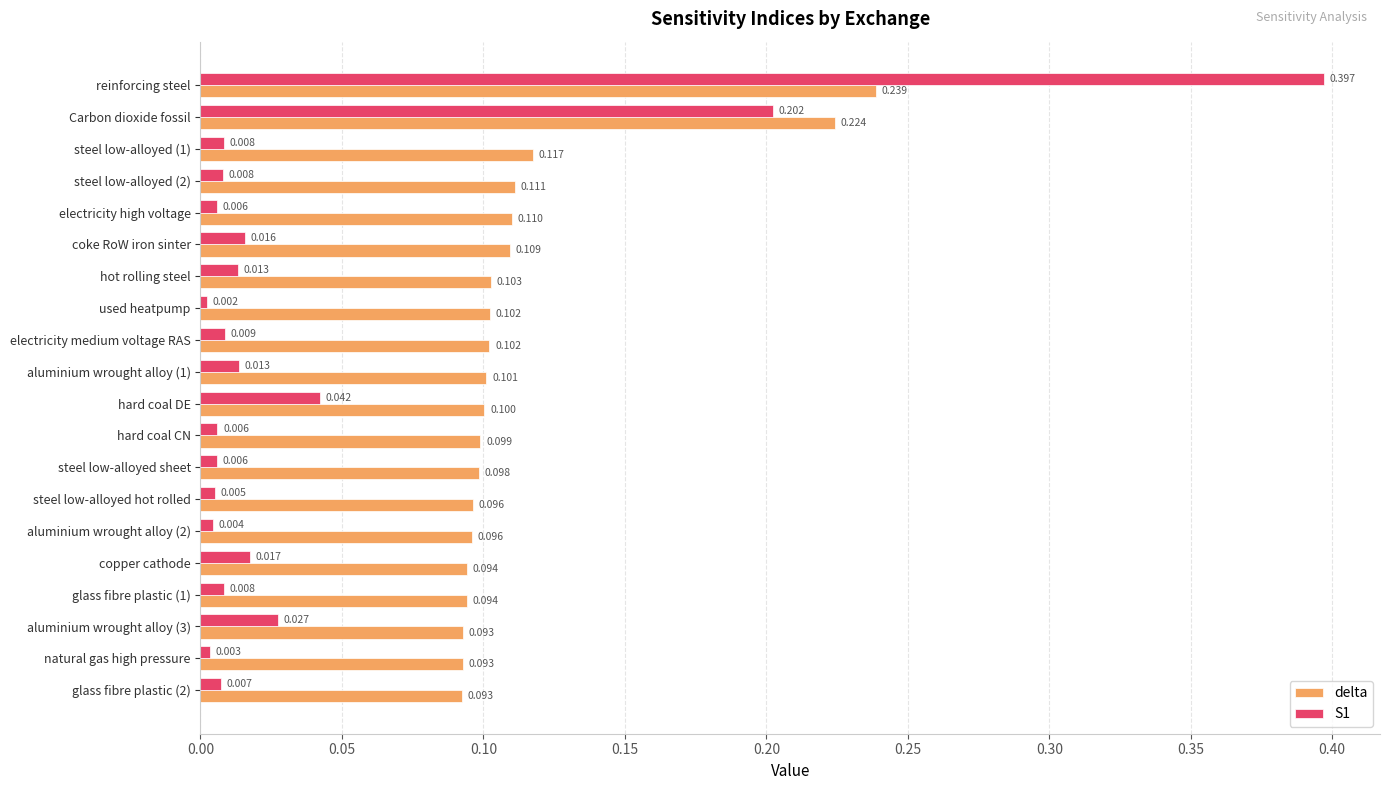

At which label is S1 closest to 0?

used heatpump